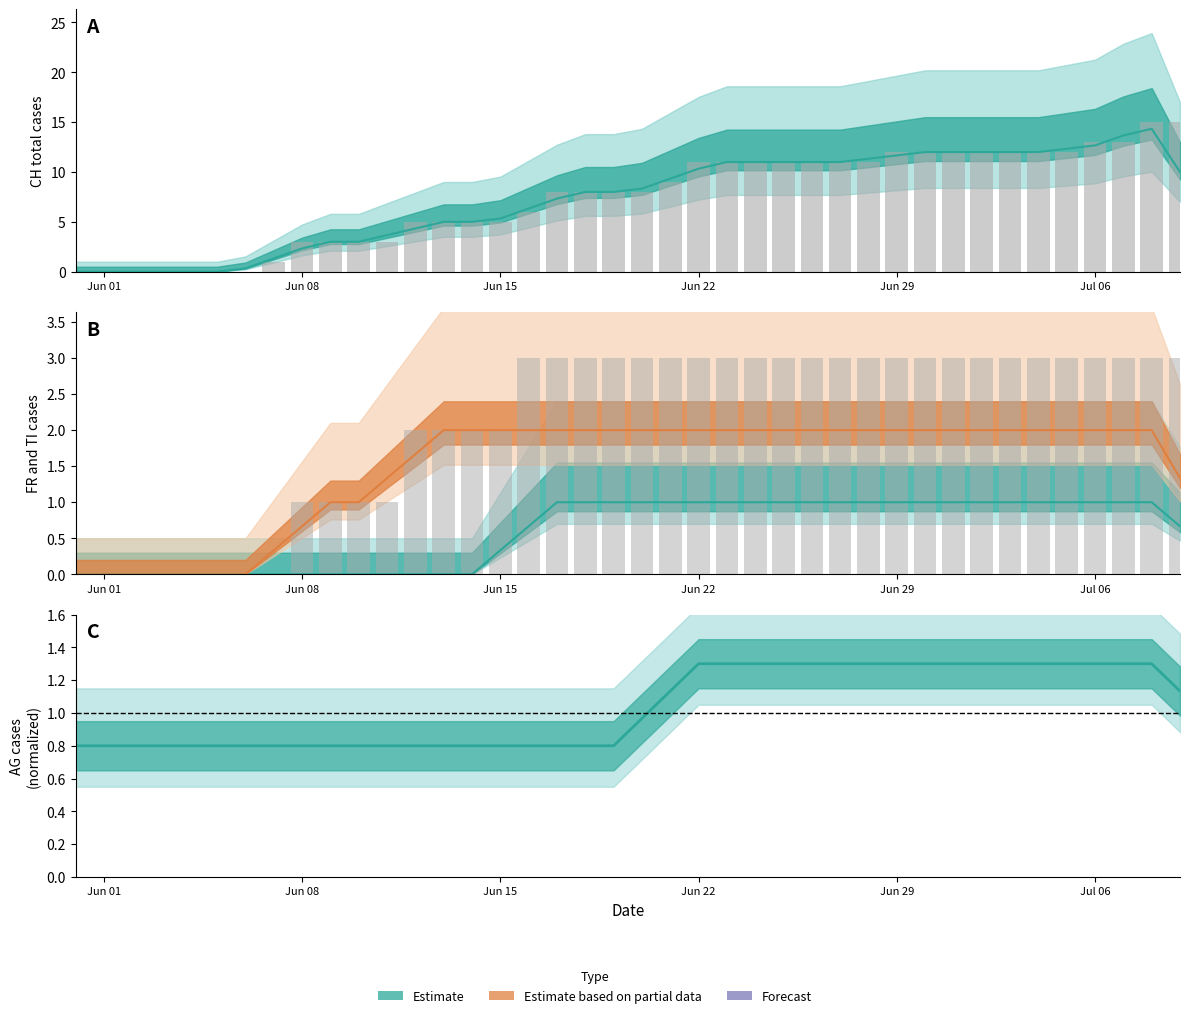

How many FR smoothed values are between 0 and 1?

40